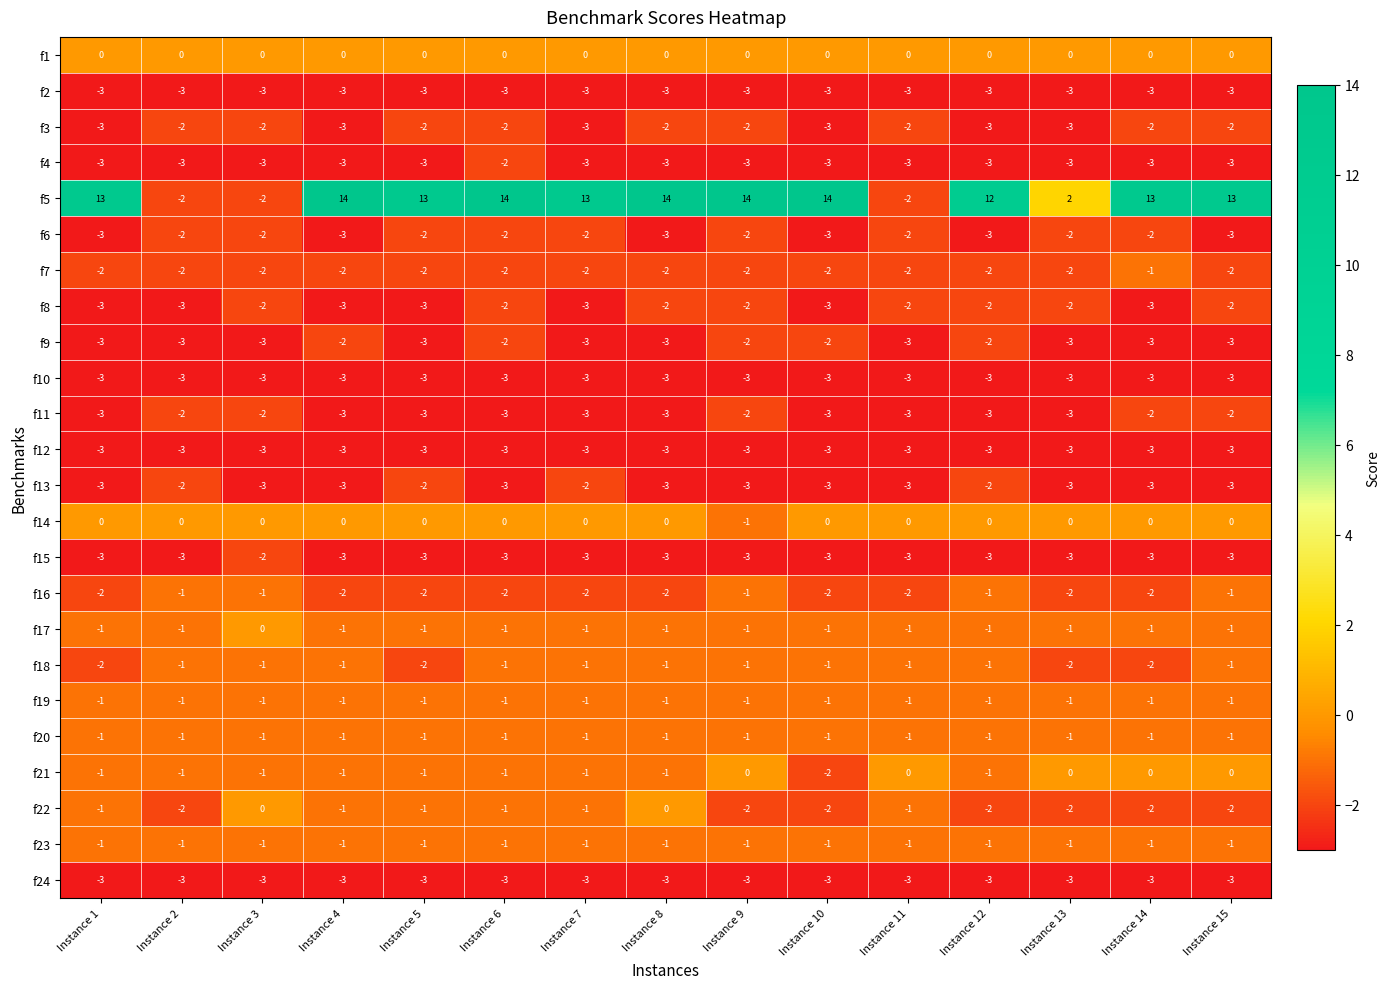

The value of f24 at Instance 15 is -5. True or false?

False